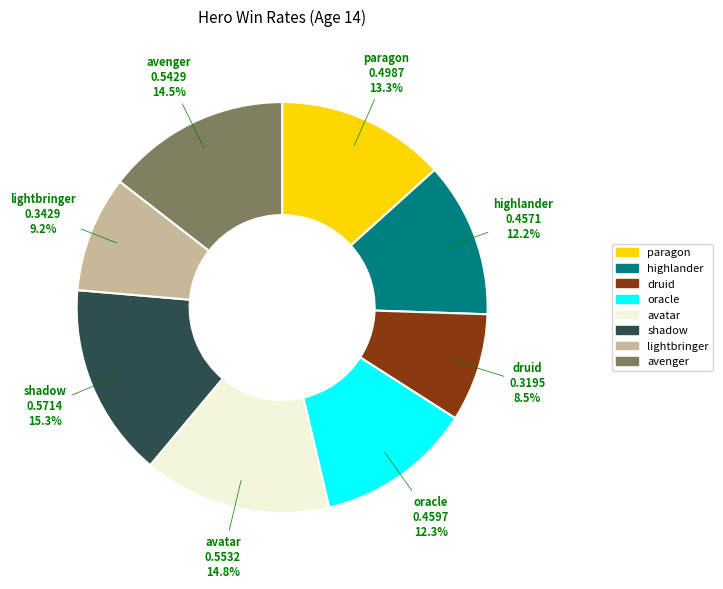

Which has a higher value, highlander or shadow?

shadow